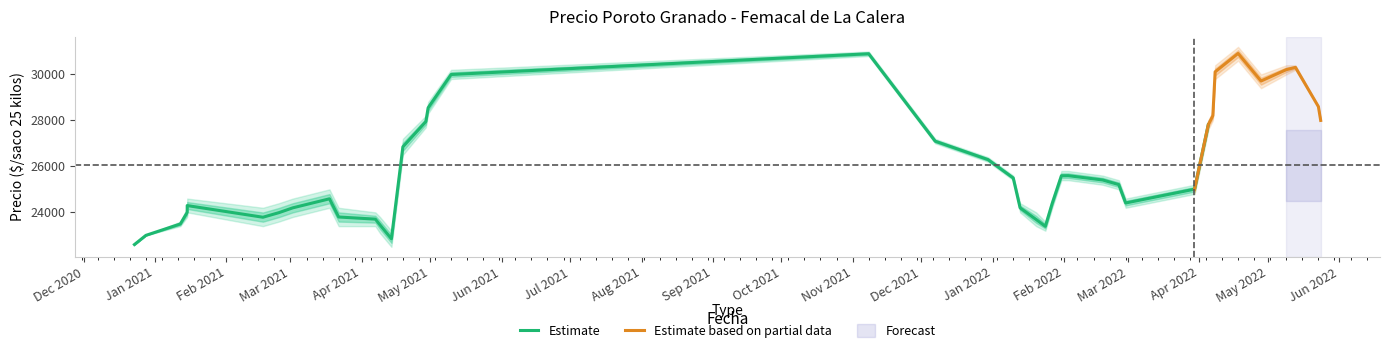

True or false: Precio minimo and Precio promedio ponderado intersect in this chart.

False